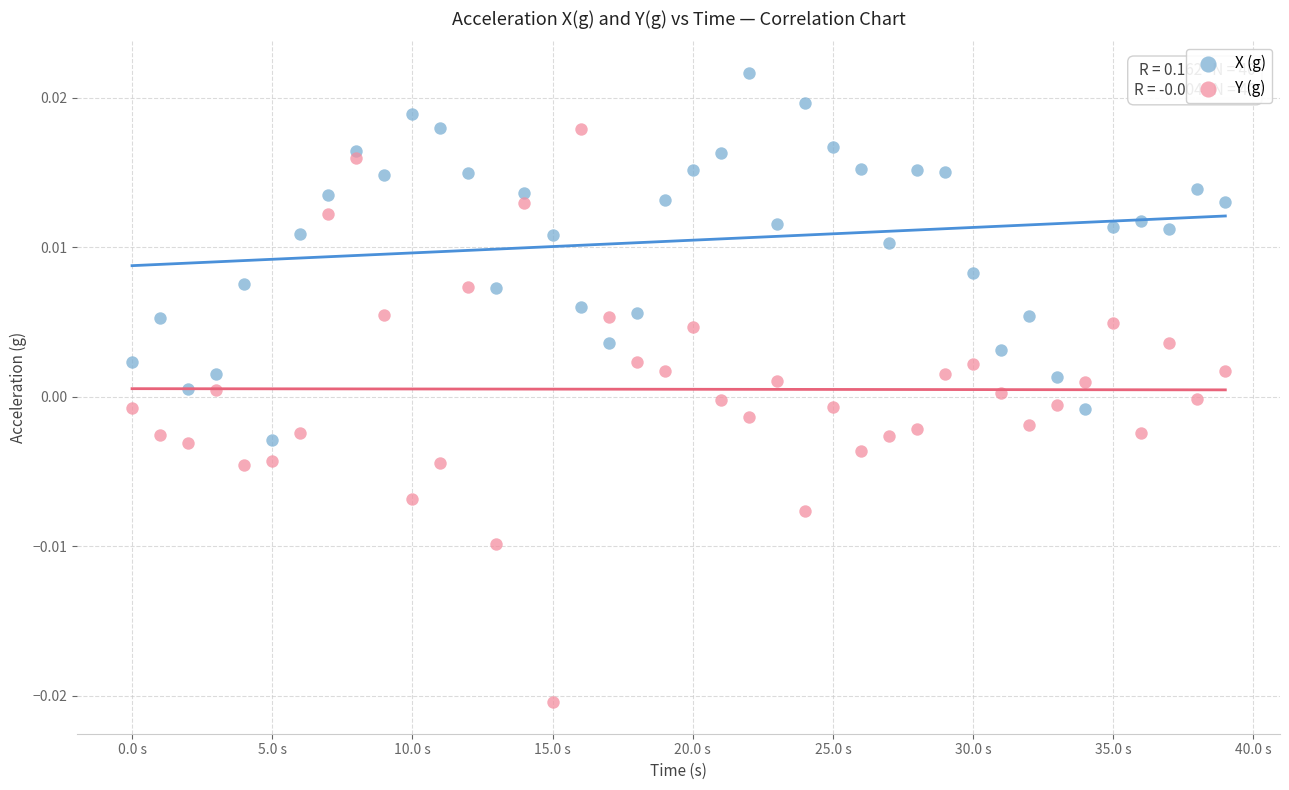

Across all data points, what is the range of X values (max minus min)?

39.0